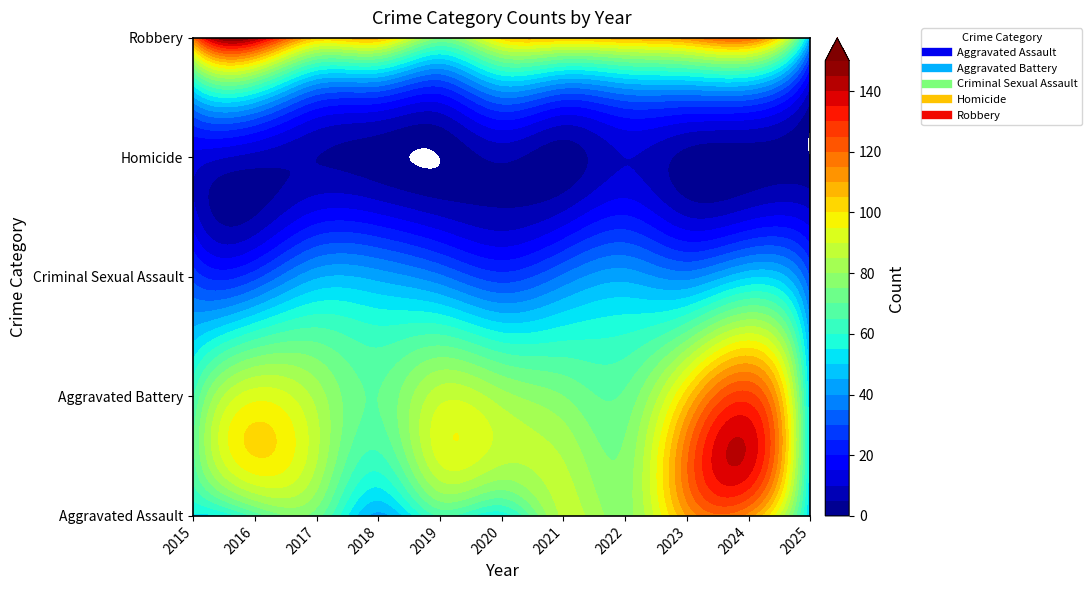

At which label does Homicide reach its minimum?

2019